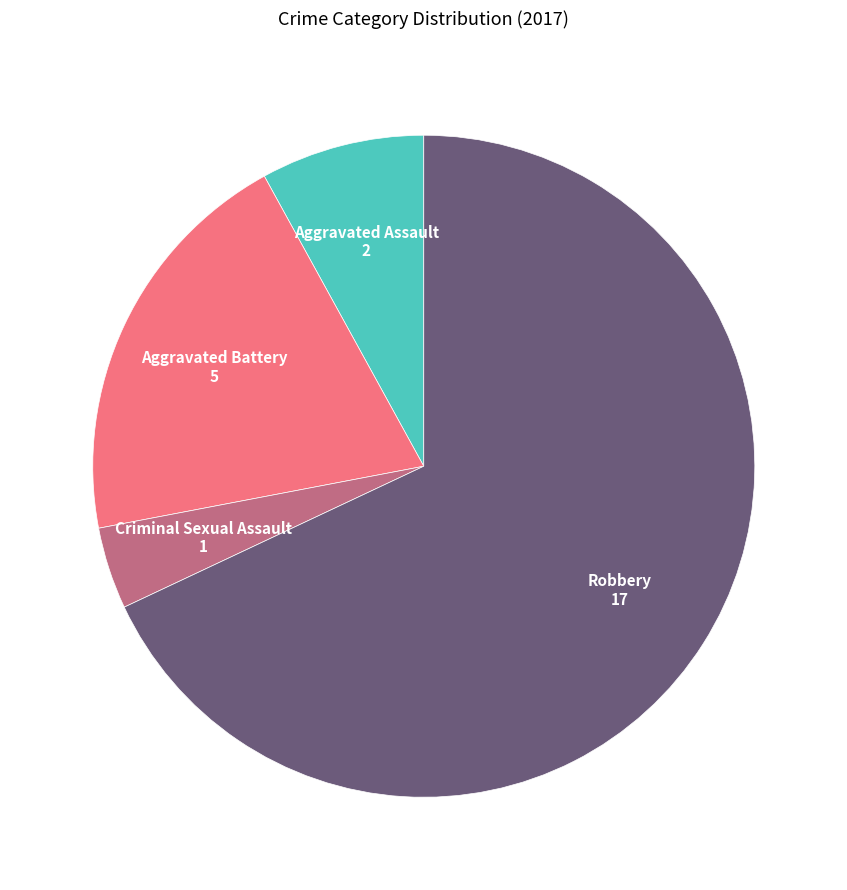

Is Robbery the majority of the pie?

Yes